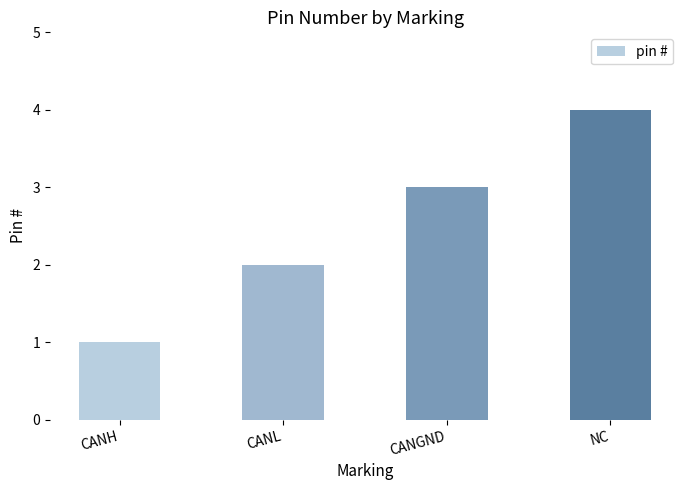

What position from the left is NC?

4